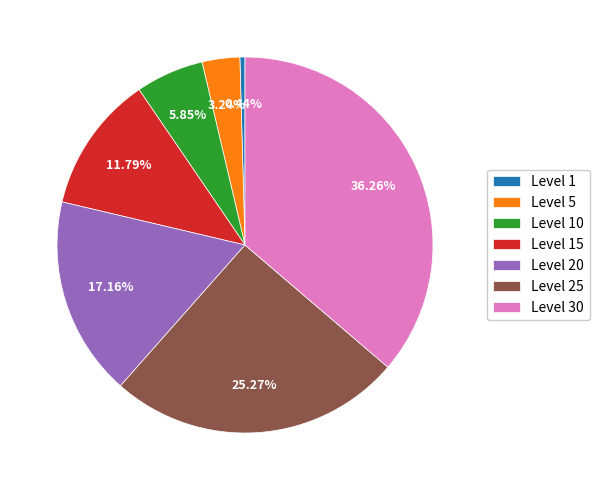

To the nearest percent, what is the difference between the largest and smallest slice percentages?

36%